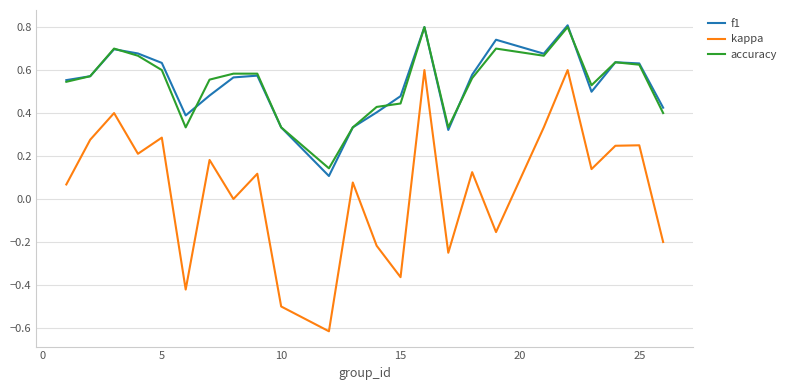

Which series has the widest spread of values?

kappa